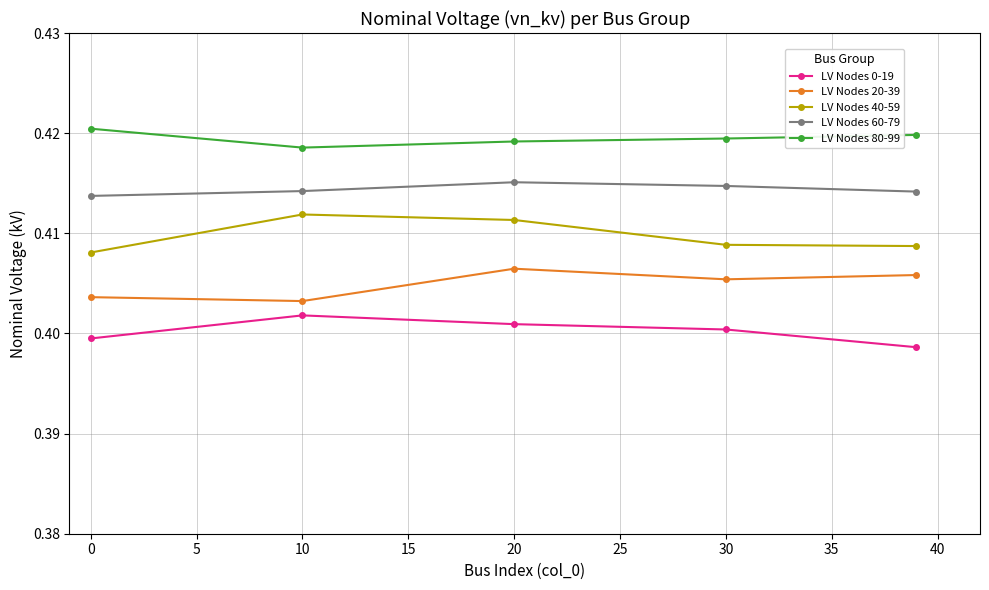

Is this an area chart (filled region under the line)?

No